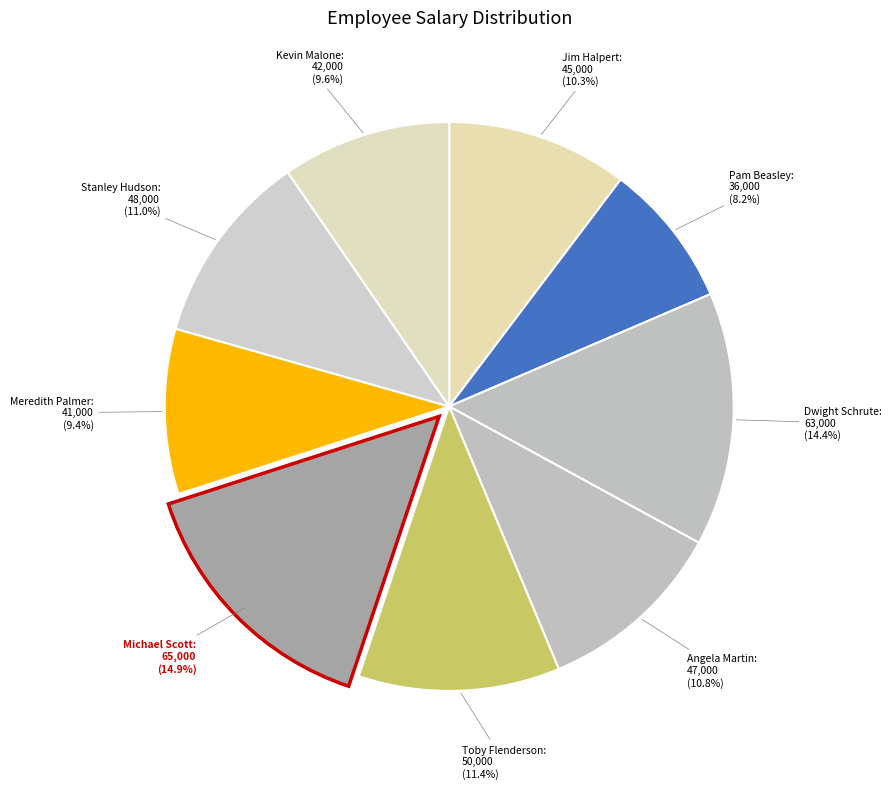

Is the sum of Pam Beasley and Michael Scott greater than half?

No